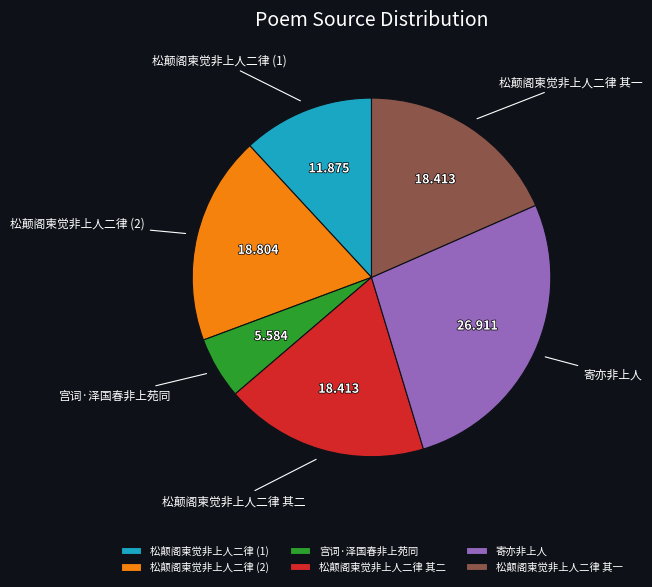

Is 寄亦非上人 the majority of the pie?

No